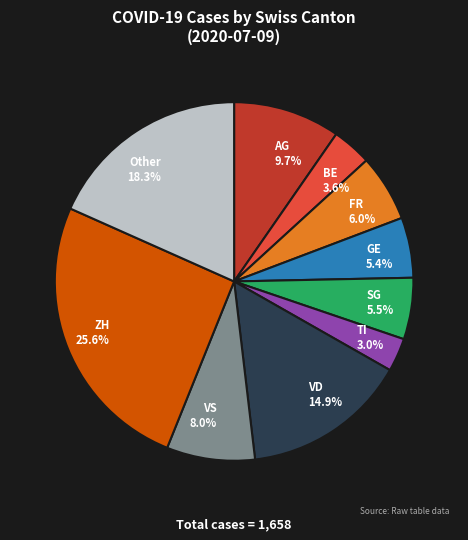

Does SG represent more than half of the total?

No